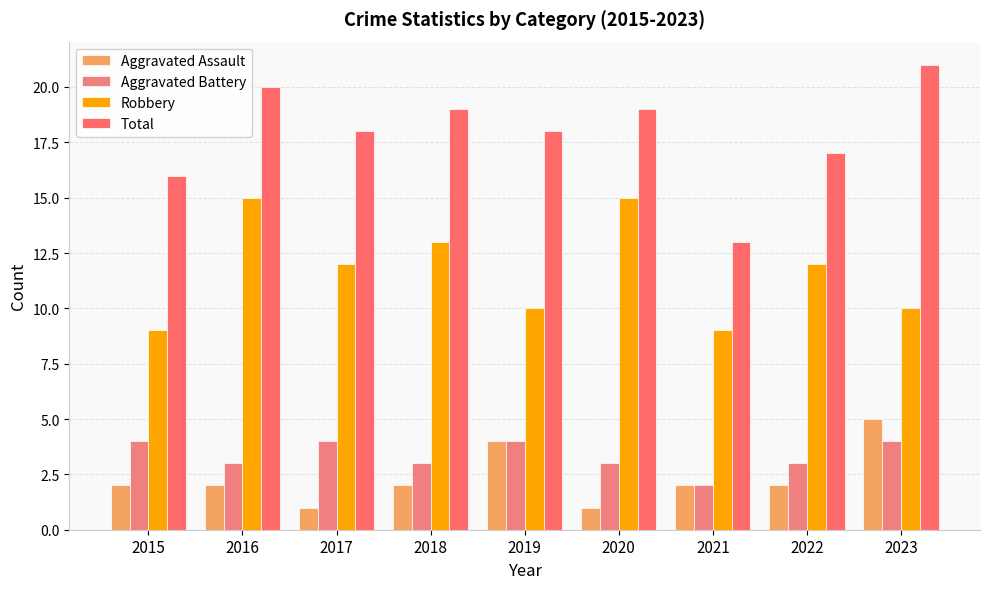

Where does the Total series first go above 18?

2016